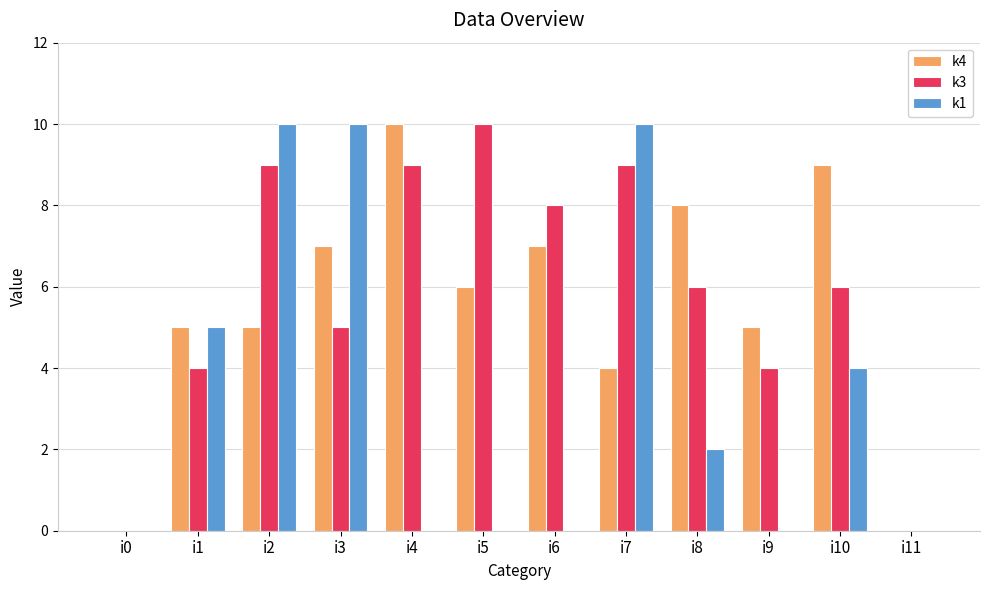

Is the value of k3 at i2 greater than the value of k4 at i4?

No